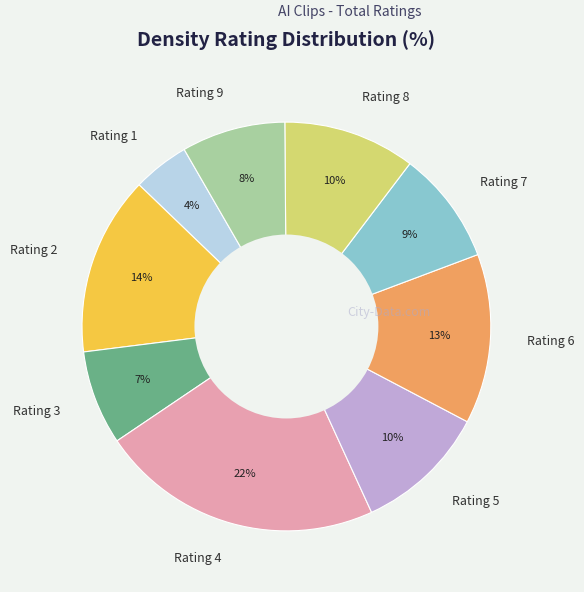

Does any single category account for the majority?

No